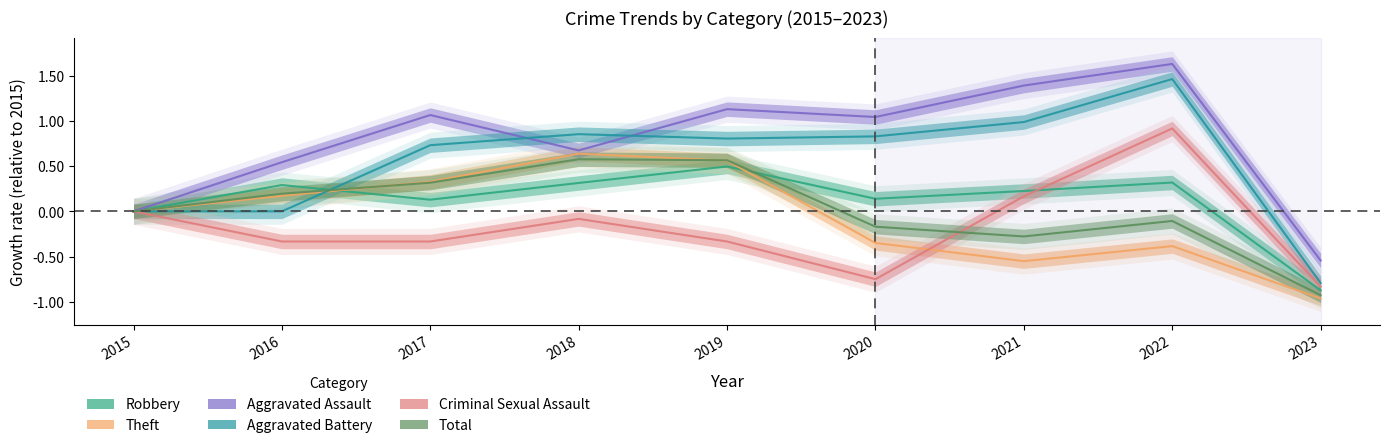

How many positive values does the Theft series have?

4